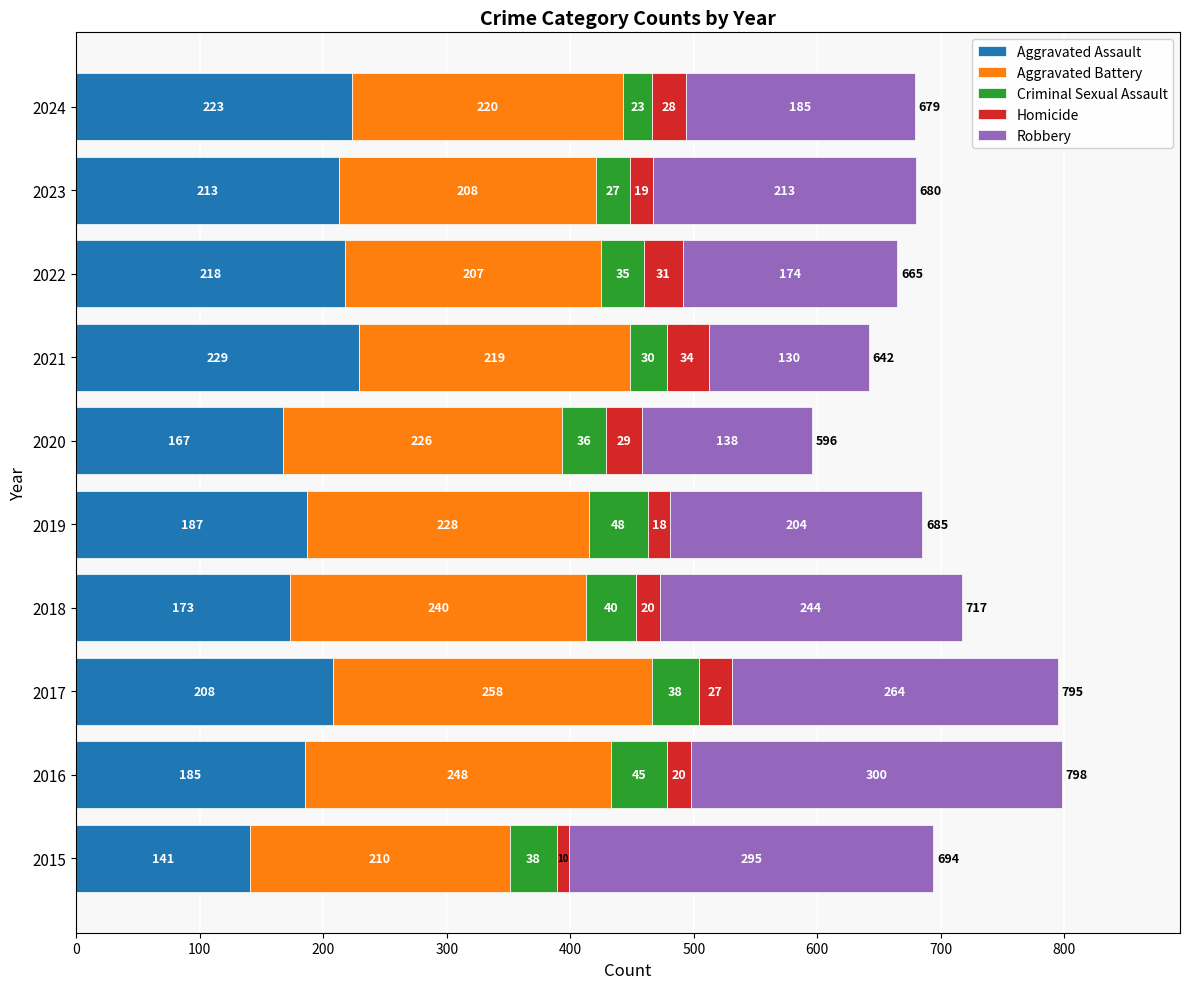

What are all the series names shown in the legend?

Aggravated Assault, Aggravated Battery, Criminal Sexual Assault, Homicide, Robbery